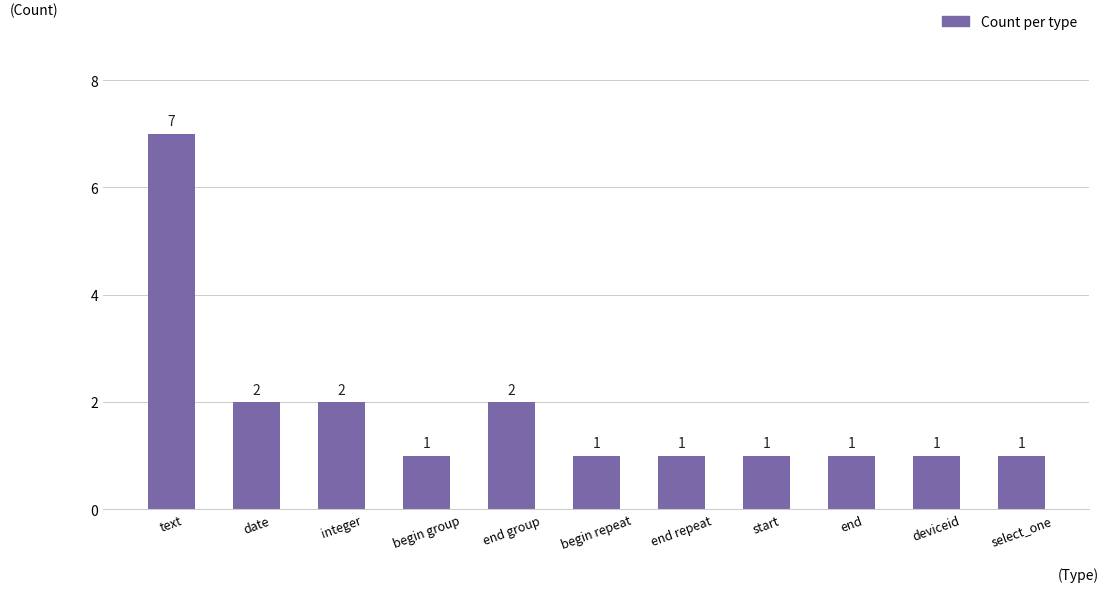

How many values are between 1 and 2?

10